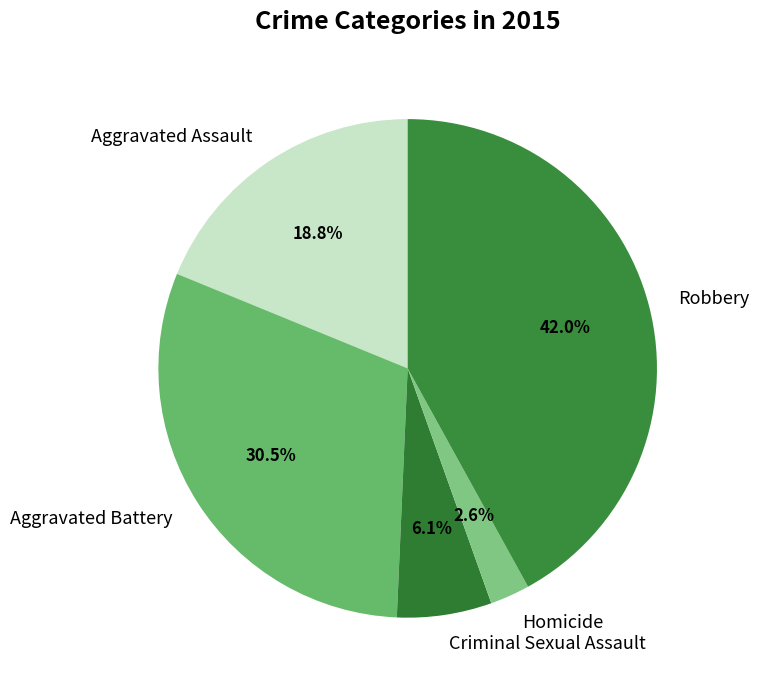

What percentage is NOT represented by Aggravated Assault?

81.2%